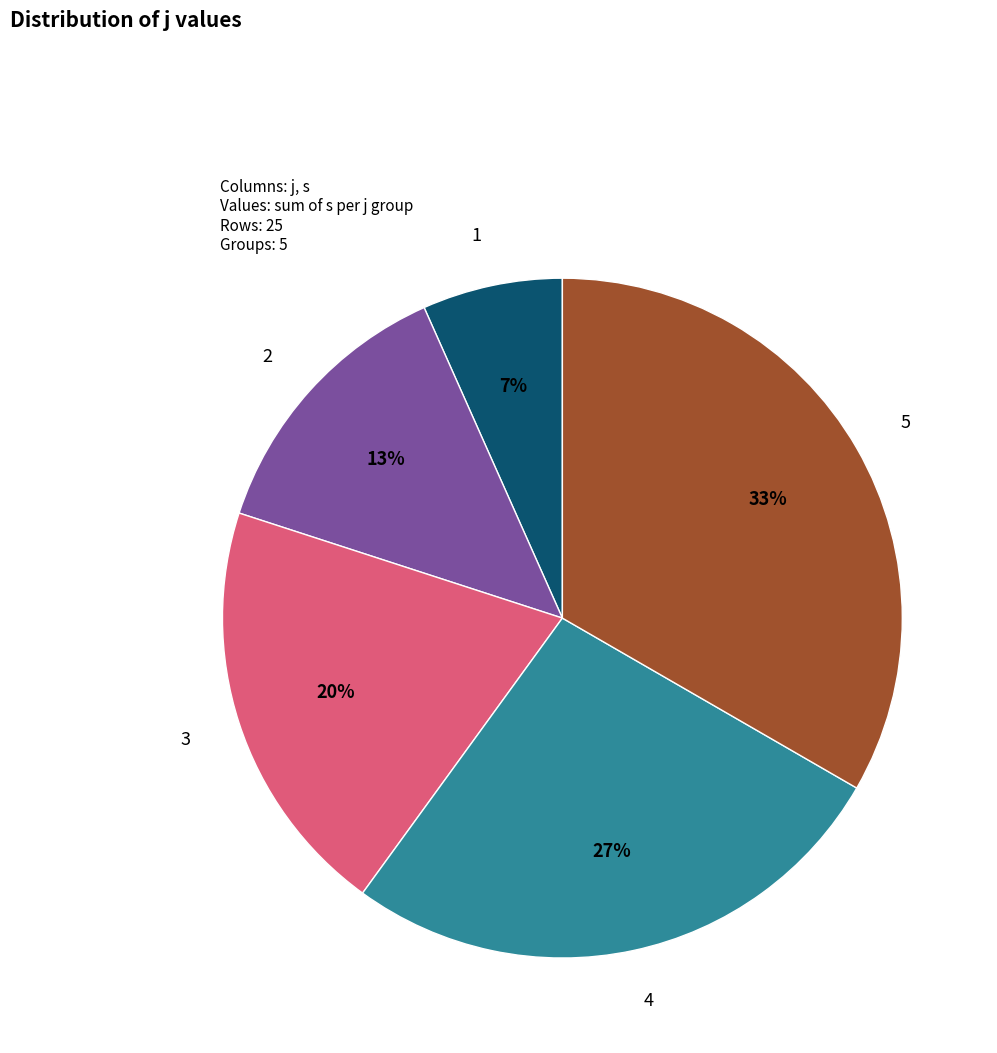

To the nearest percent, what is the average slice percentage?

20%